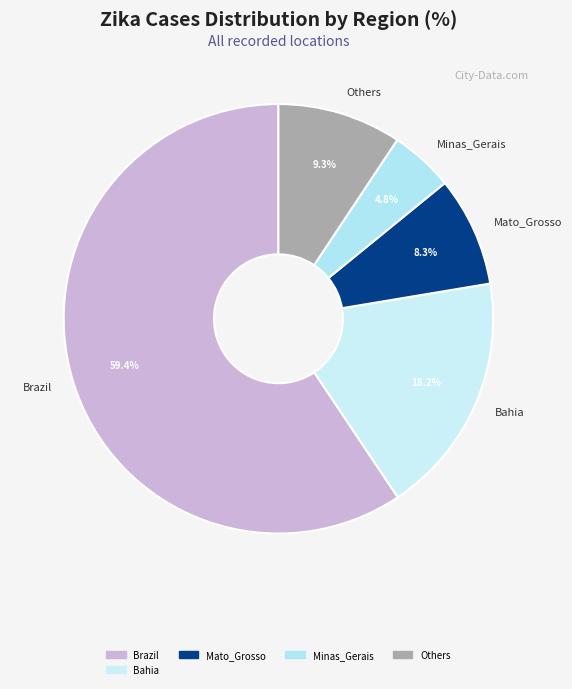

Rank the categories by value from highest to lowest.

Brazil, Bahia, Others, Mato_Grosso, Minas_Gerais